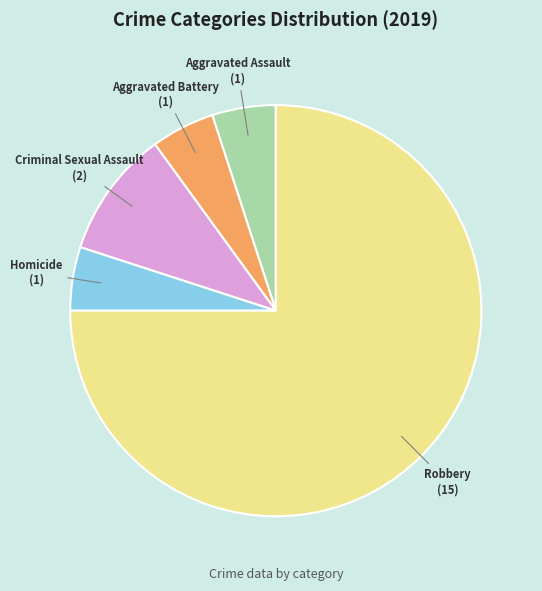

Is it true that Aggravated Battery is 1% of the pie?

False